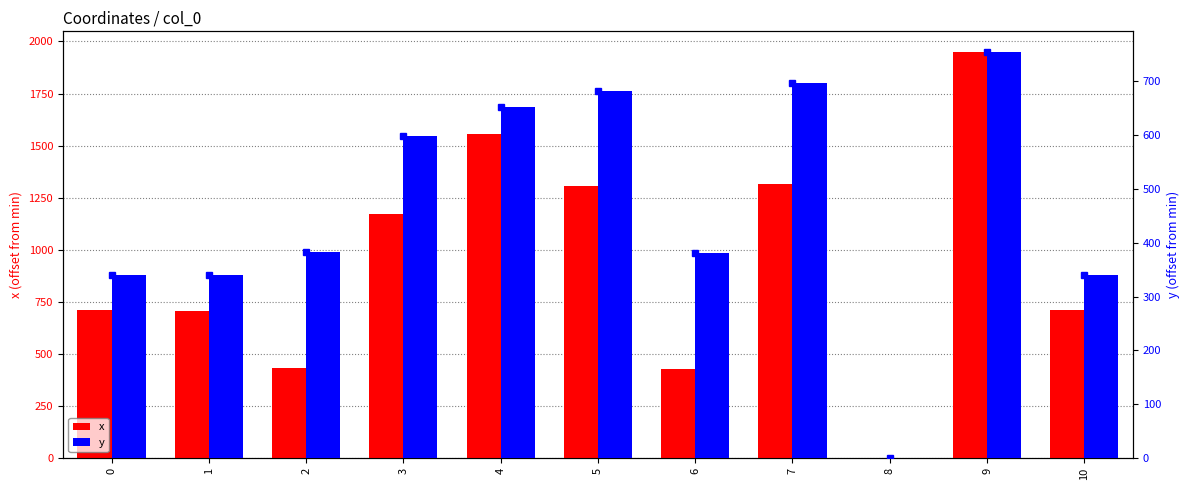

What is the difference between the x values at 9 and 4?

395.5